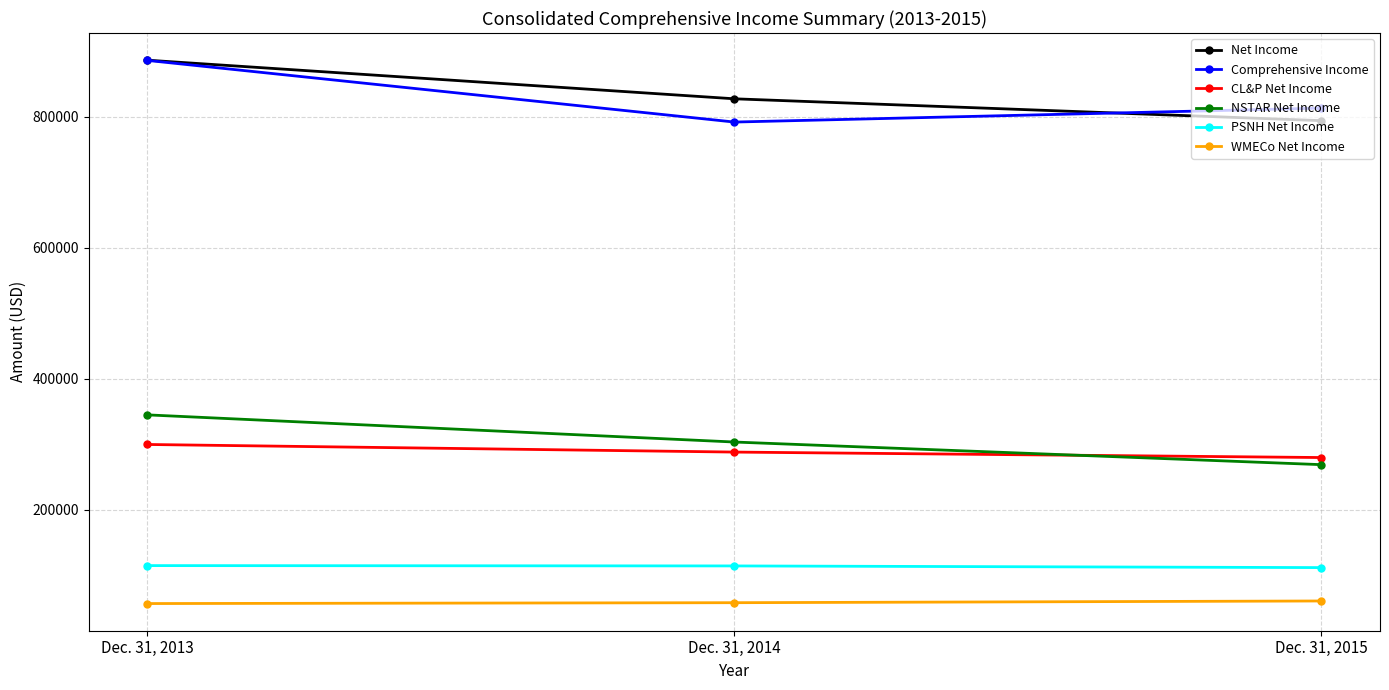

How many lines are shown in the chart?

6